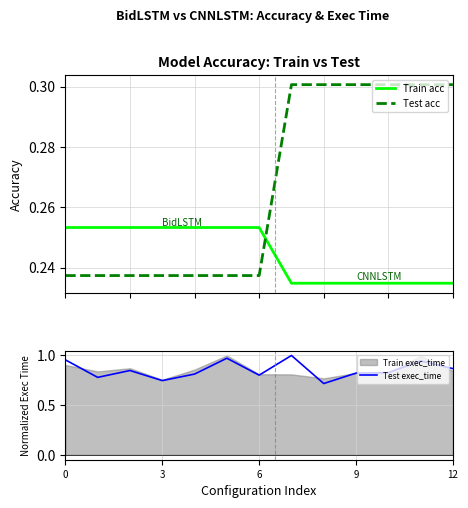

True or false: Test exec_time has a value of 1.4 at 9.

False